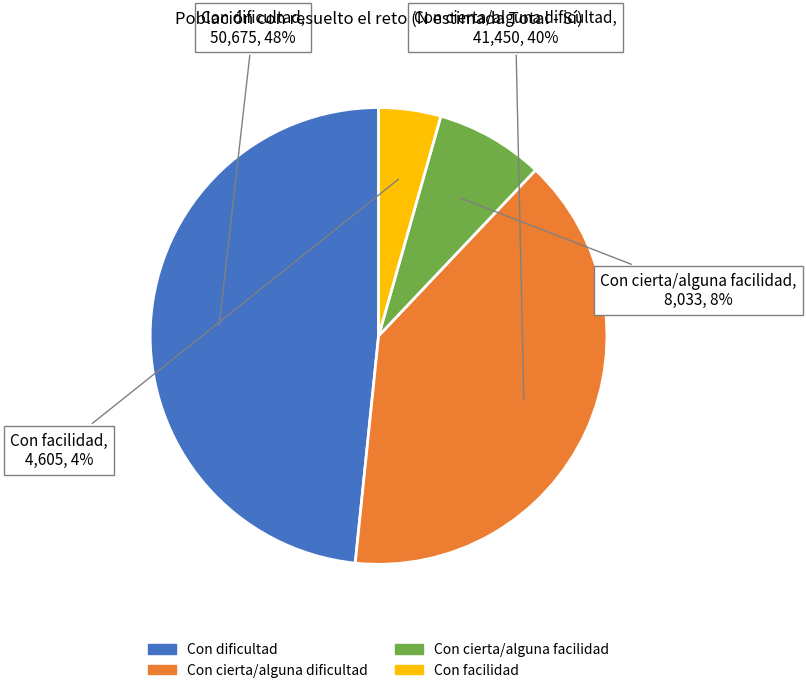

True or false: Con cierta/alguna dificultad accounts for 50% of the total.

False